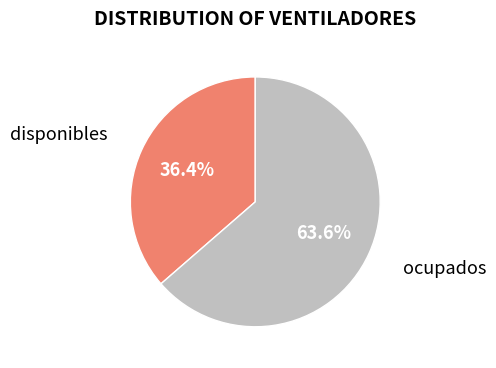

Rank the categories by value from highest to lowest.

ocupados, disponibles